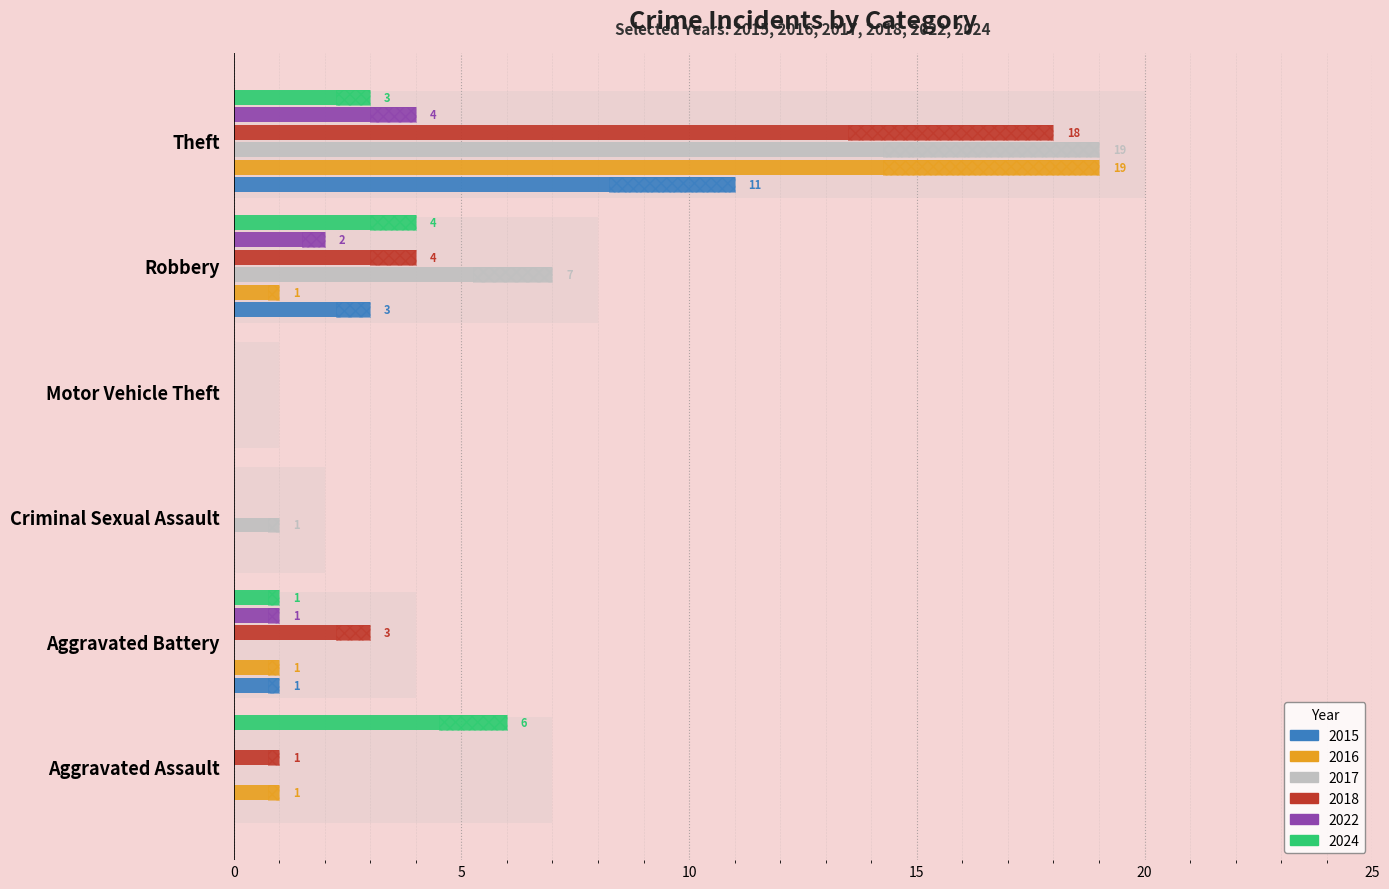

Are the bars grouped side by side (vs. stacked)?

Yes